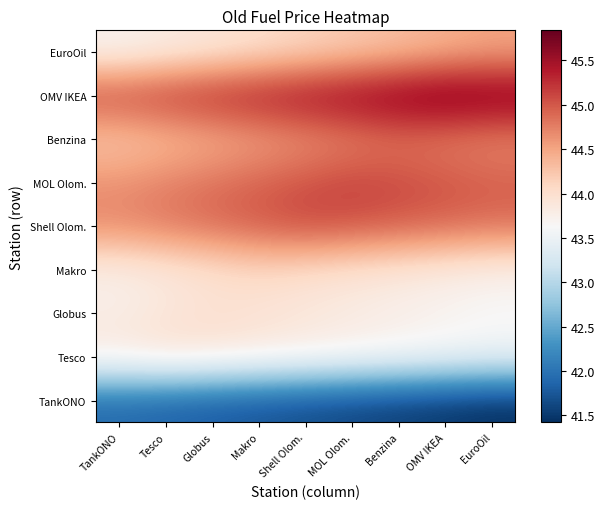

What is the spread (max minus min) of values at Makro?

3.7